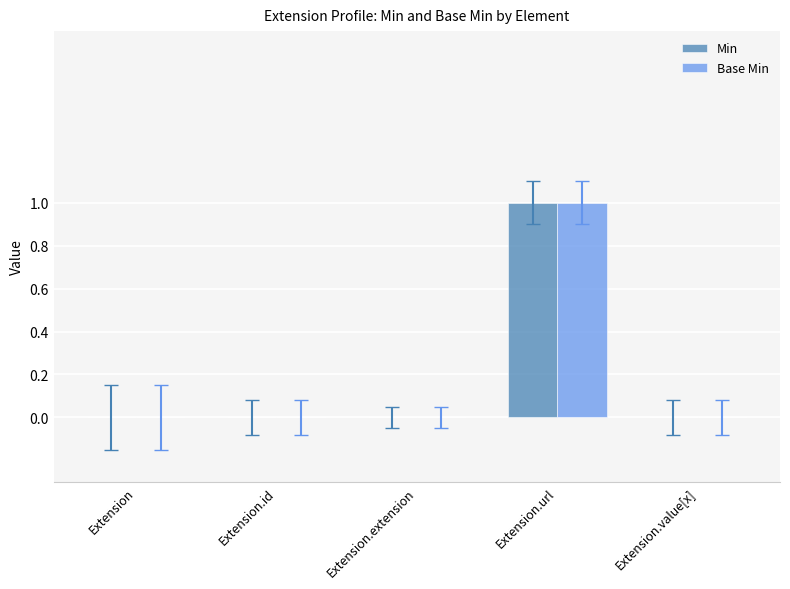

Is it true that Base Min equals 1 at Extension.extension?

False